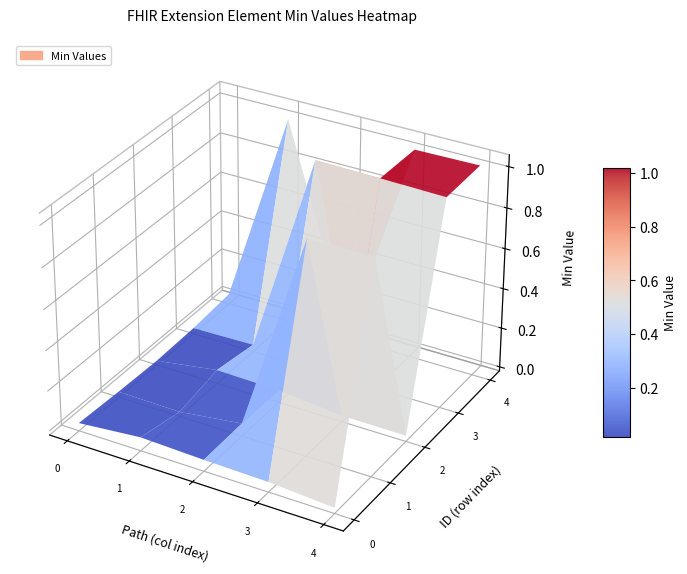

At how many categories does at least one series exceed 0?

4